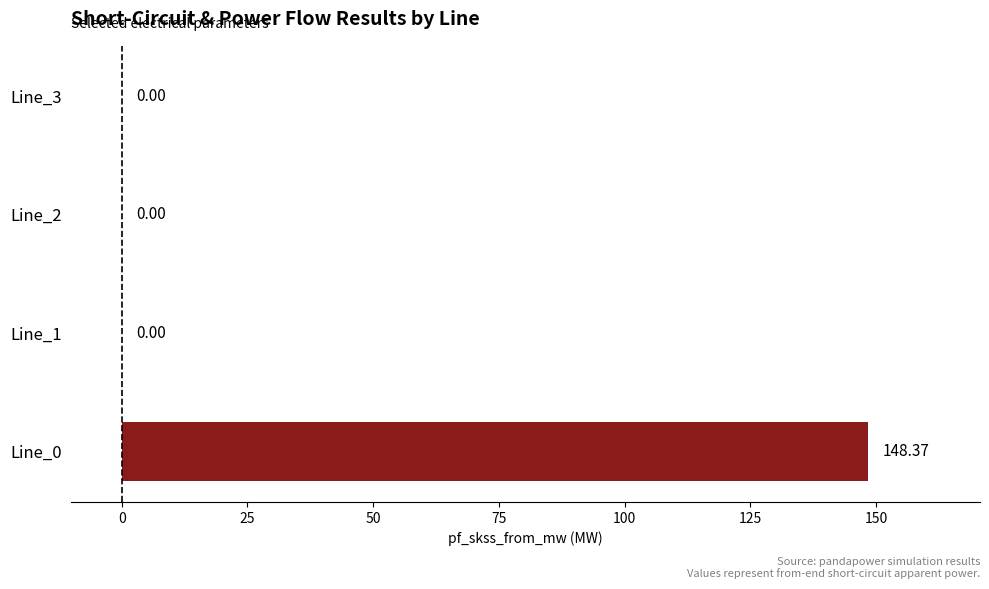

Are the bars grouped side by side (vs. stacked)?

No